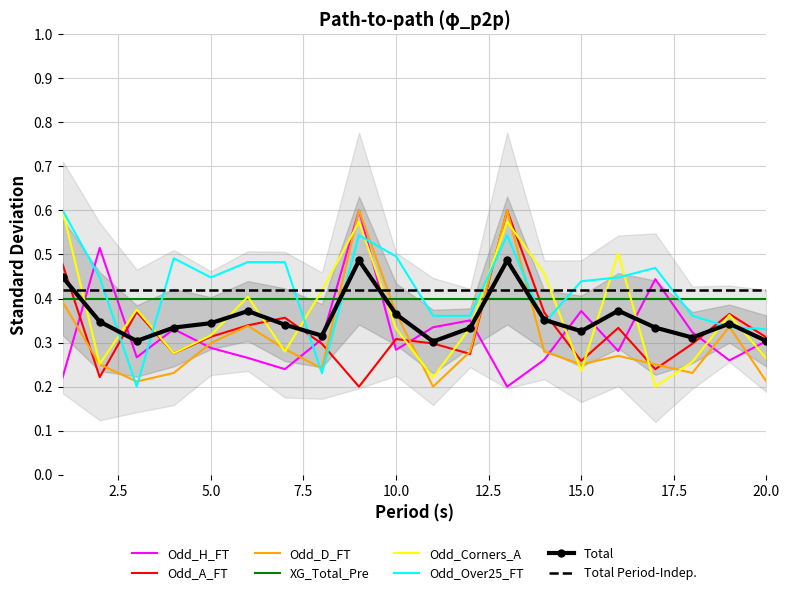

Which label corresponds to the smallest value in the chart?

13